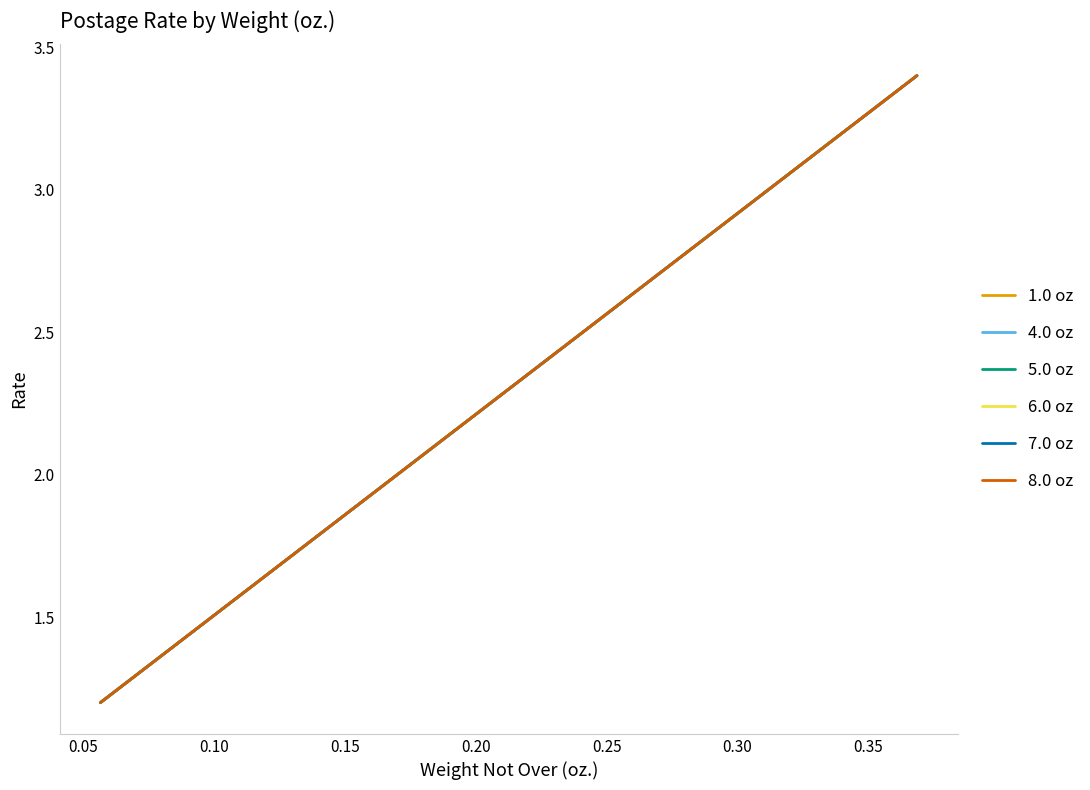

True or false: 8.0 oz and 4.0 oz intersect in this chart.

False